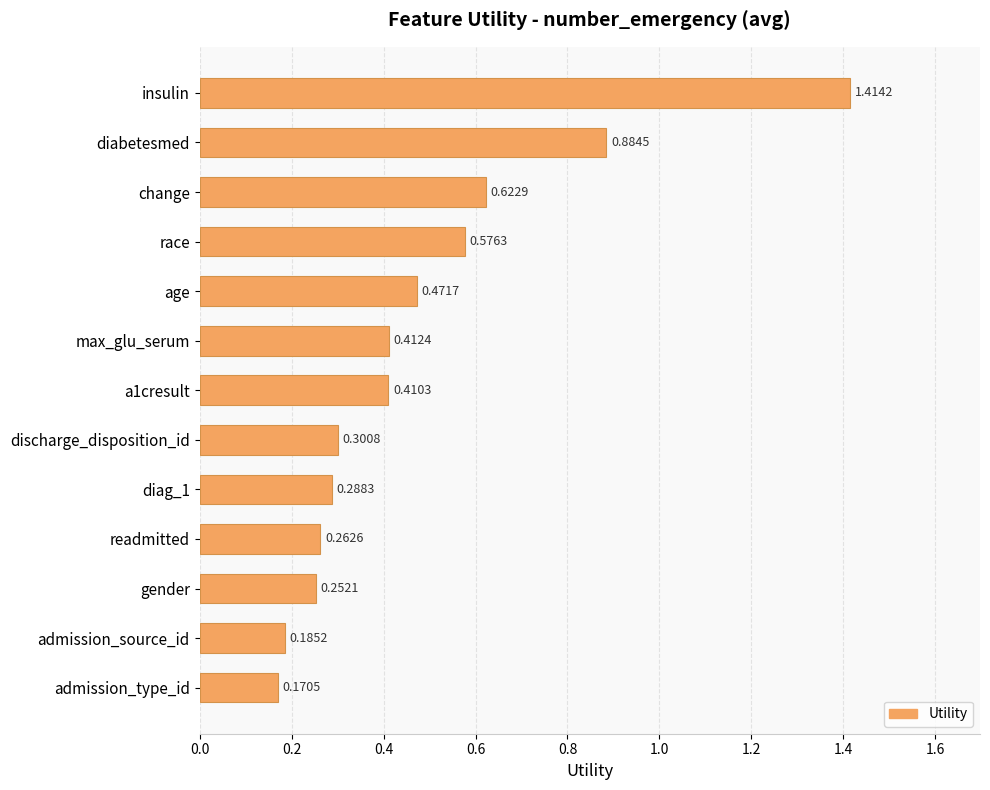

Does the chart contain stacked bars?

No